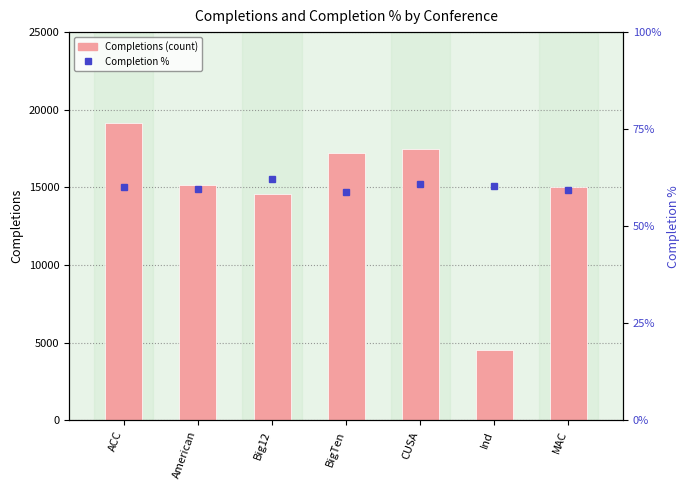

The chart shows a value of 5600 at MAC. True or false?

False